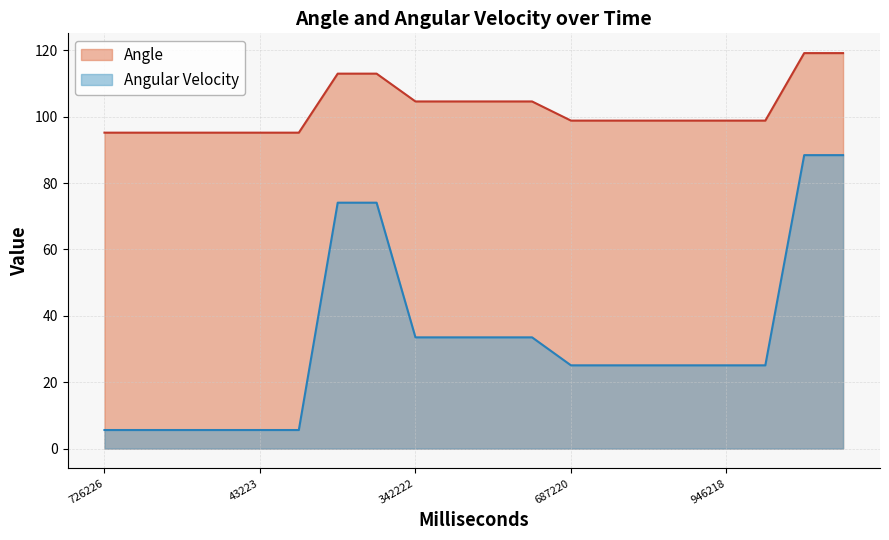

Rank the series by their average value, from lowest to highest.

Angular Velocity, Angle